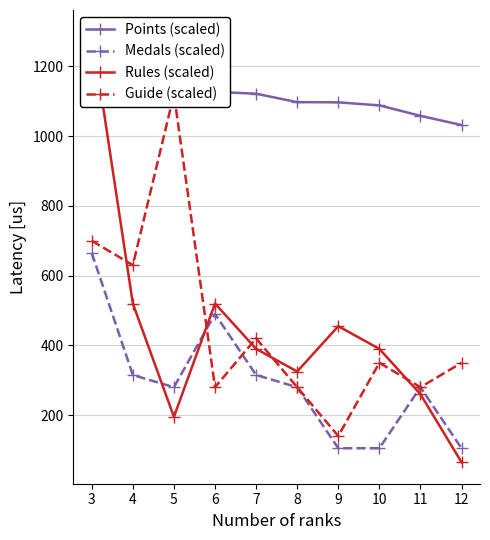

The value of Points (scaled) at 4 is 499.4. True or false?

False